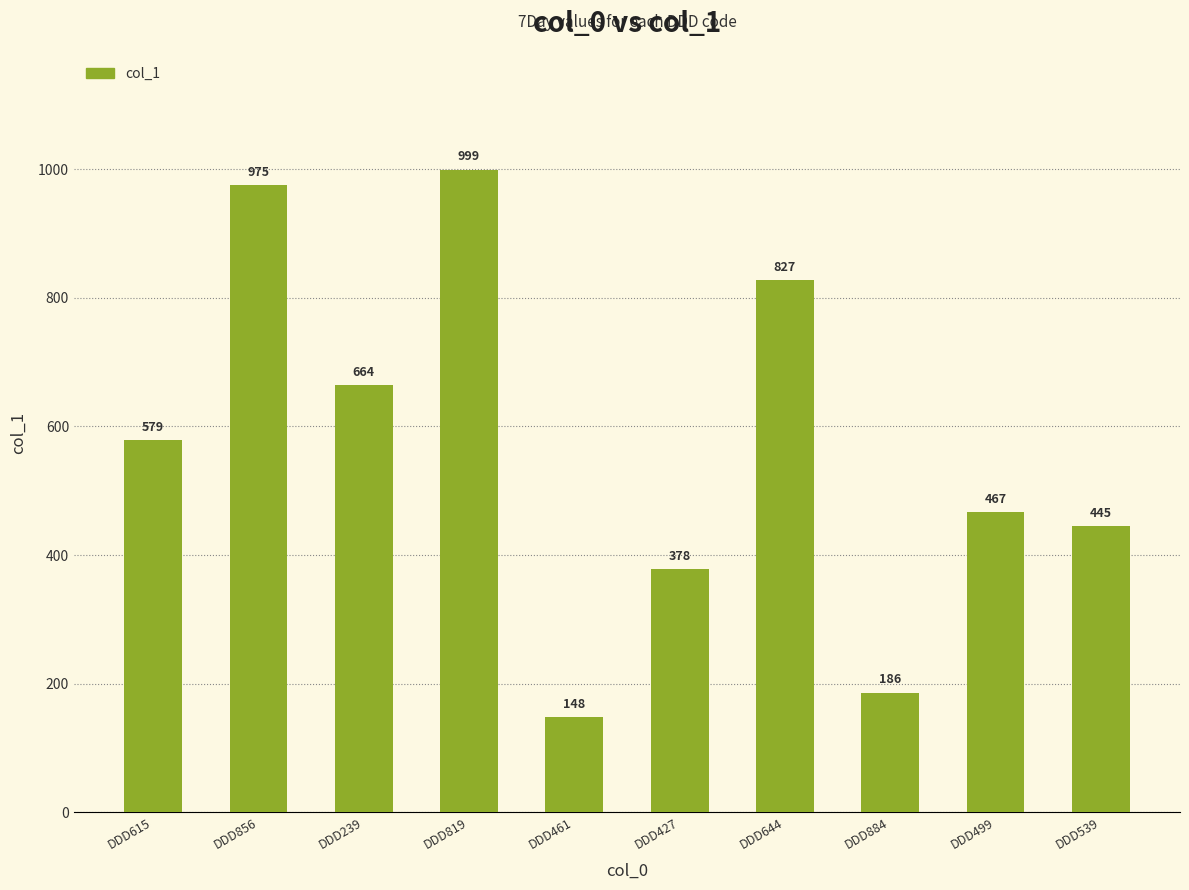

How many series are shown in this chart?

1